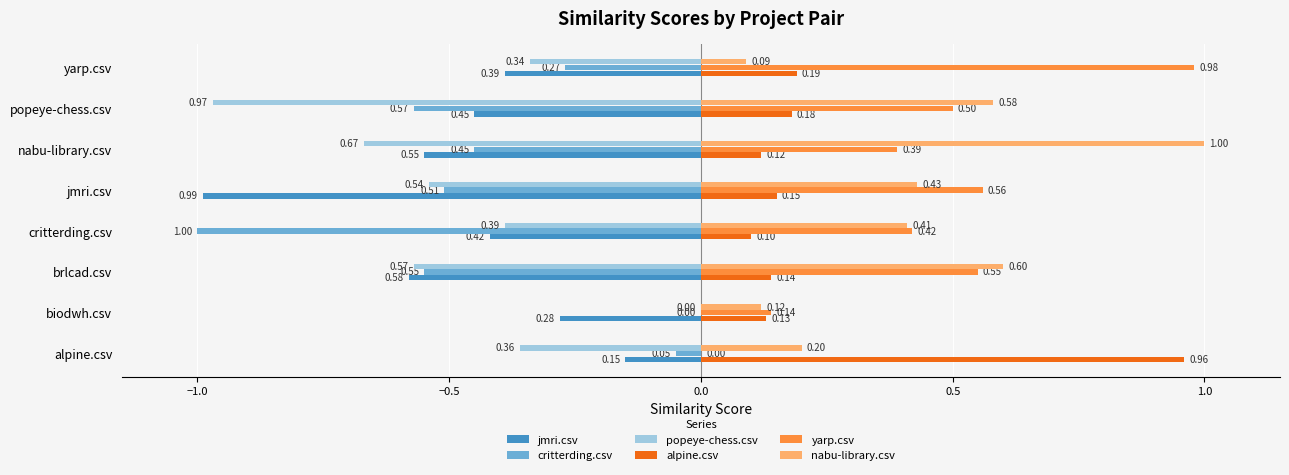

Which series has the largest total across all categories?

yarp.csv